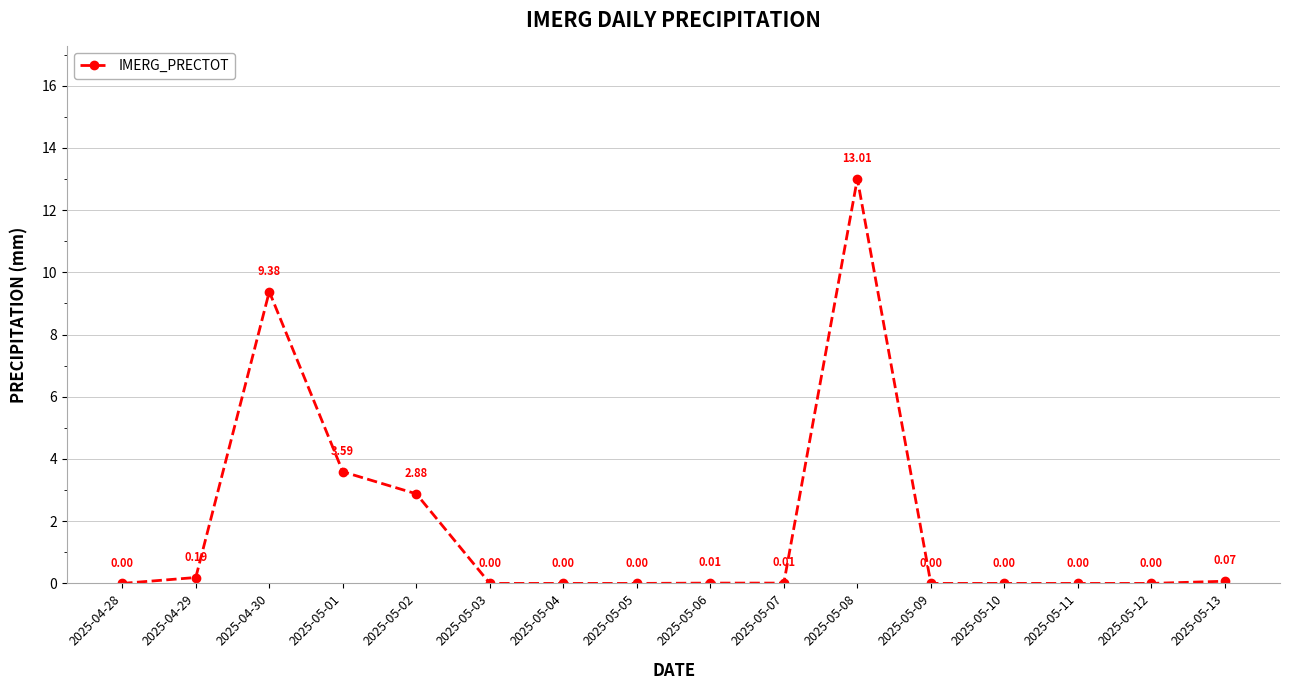

What is the sum of the values at 2025-04-30 and 2025-05-08?

22.4